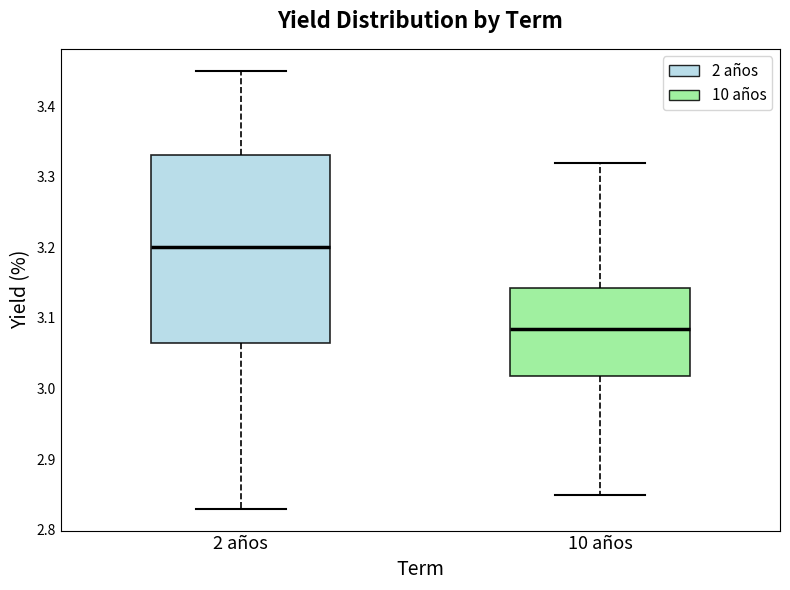

Which box has the lowest median line?

10 años